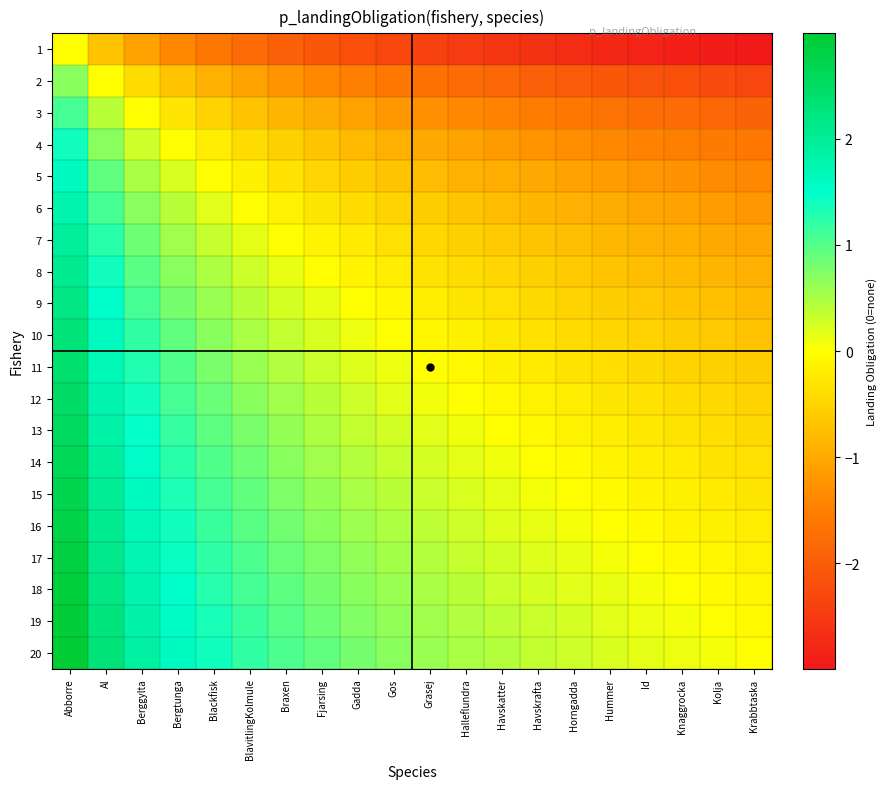

What is the total value across all series at Gos?

-3.7